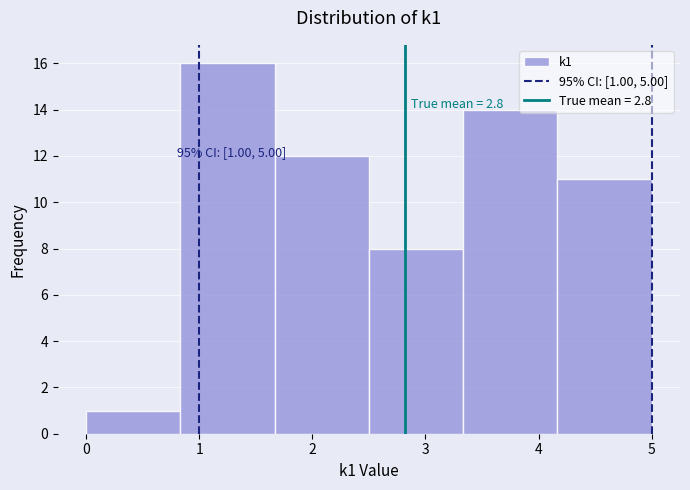

Over which range of the x-axis is the bar tallest?

0.8 to 1.7